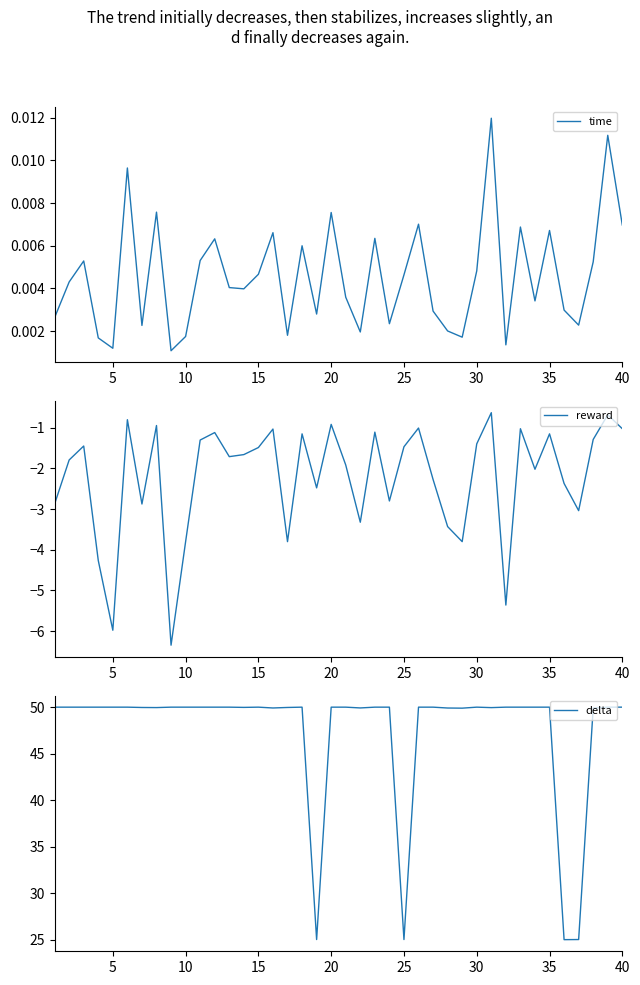

Which series has the largest total across all categories?

delta